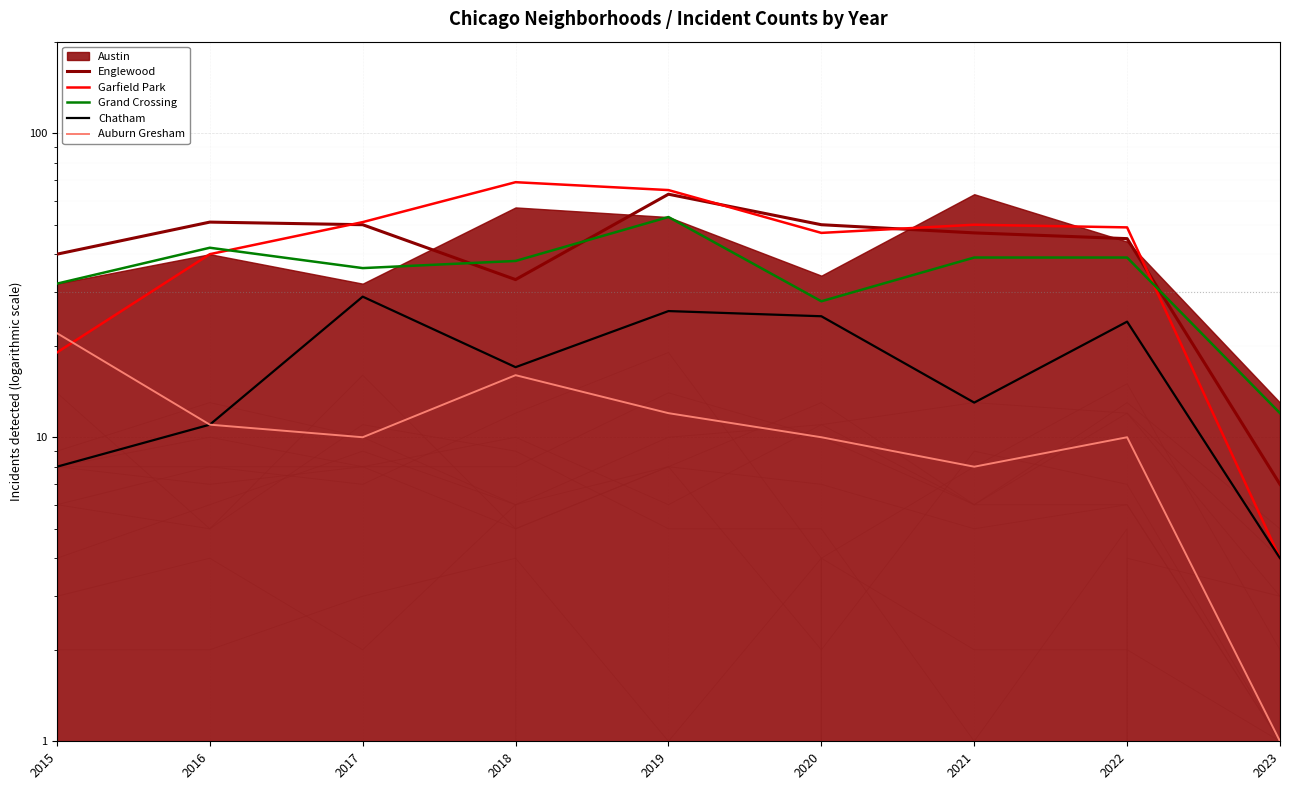

True or false: Auburn Gresham and Englewood intersect in this chart.

False